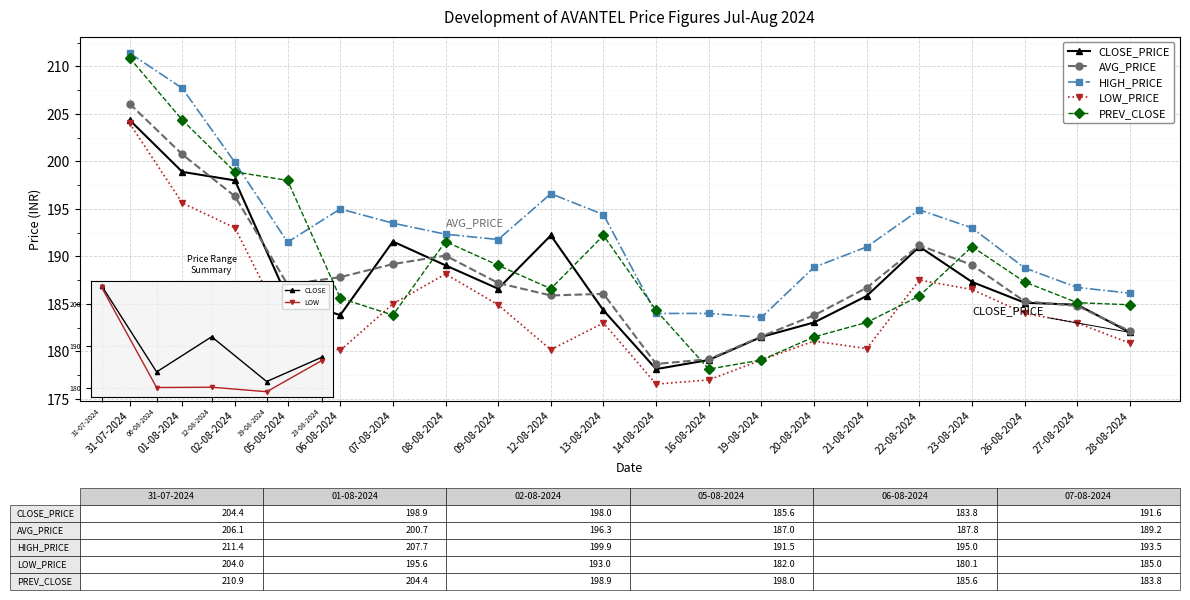

At how many categories does at least one series exceed 190?

13